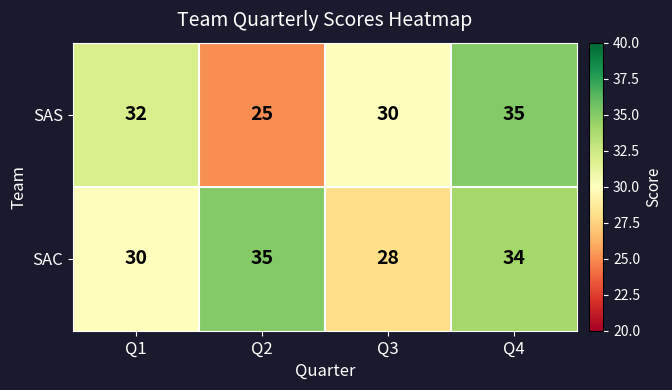

What is the difference between the maximum and second lowest values in the SAC series?

5